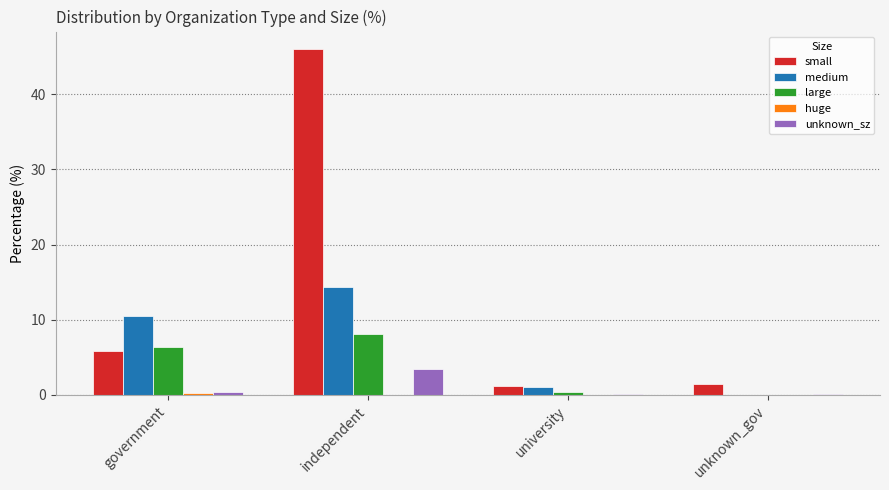

True or false: large has a value of 6.4 at government.

True